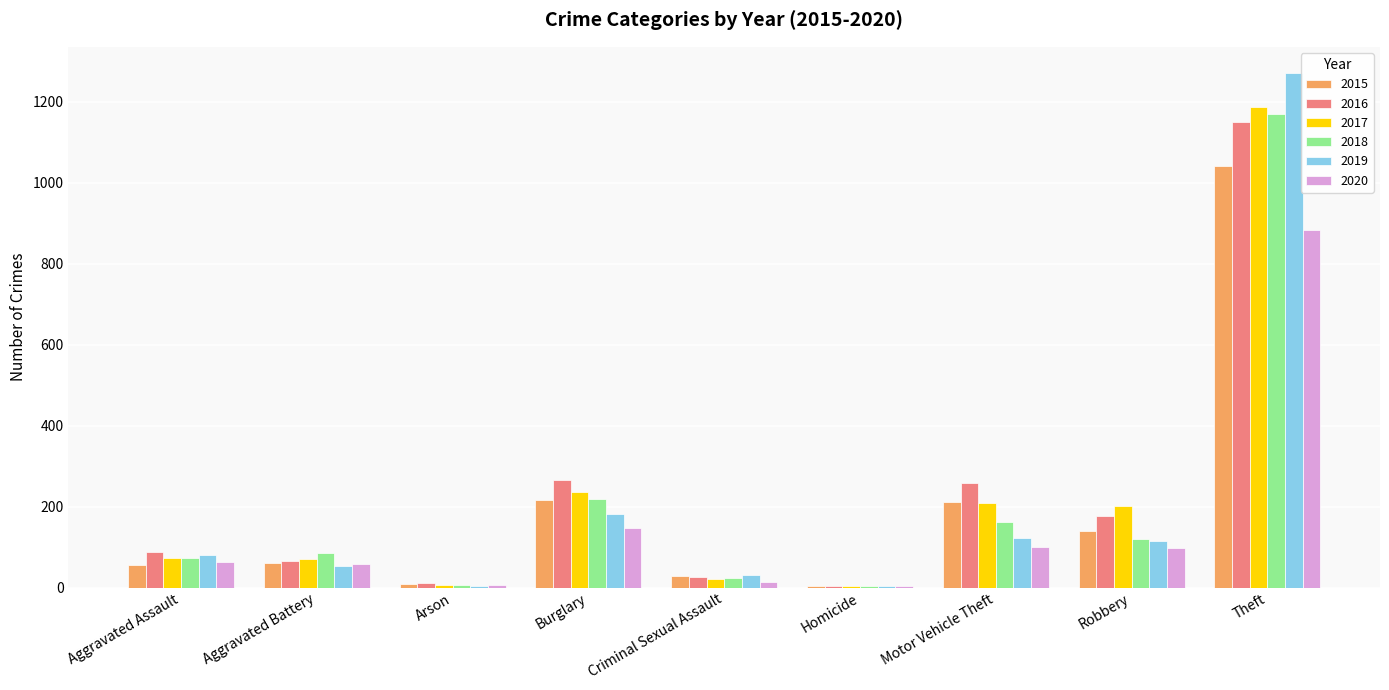

Is the value of 2018 at Aggravated Battery greater than the value of 2016 at Arson?

Yes